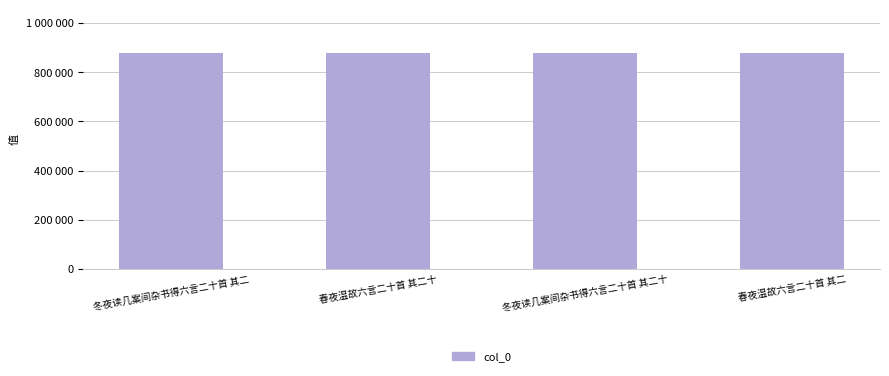

Are the bars horizontal?

No